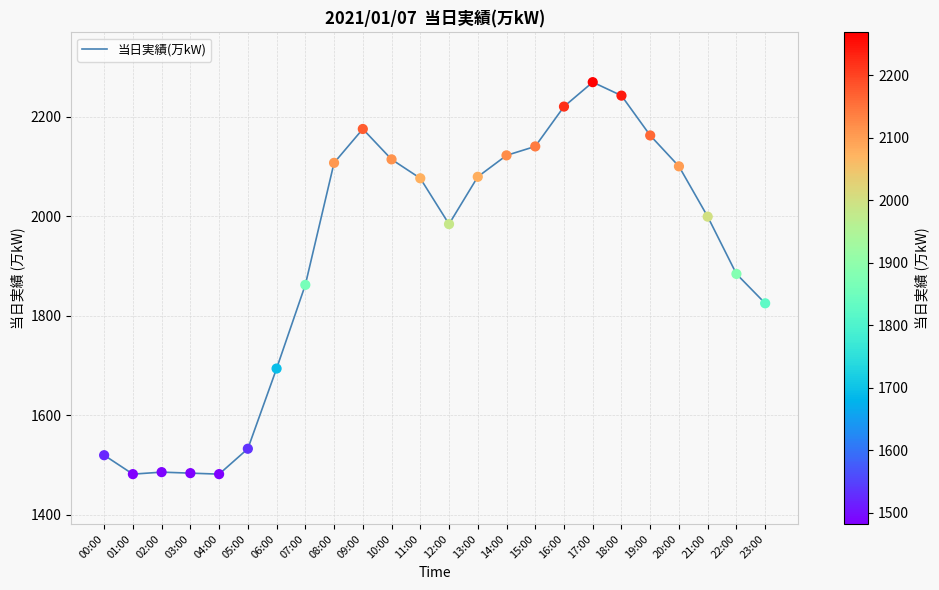

What is the change in value from 11:00 to 21:00?

-77